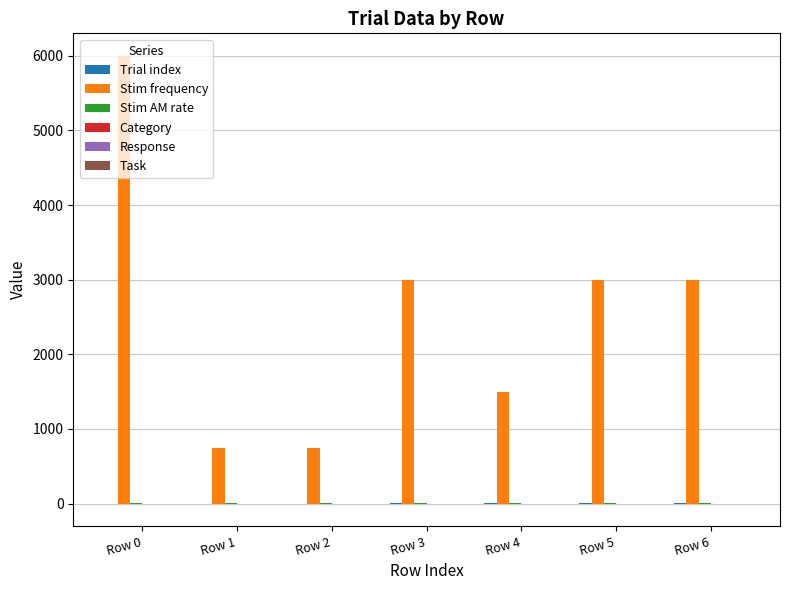

Between Row 3 and Row 4, which series saw the biggest shift?

Stim frequency